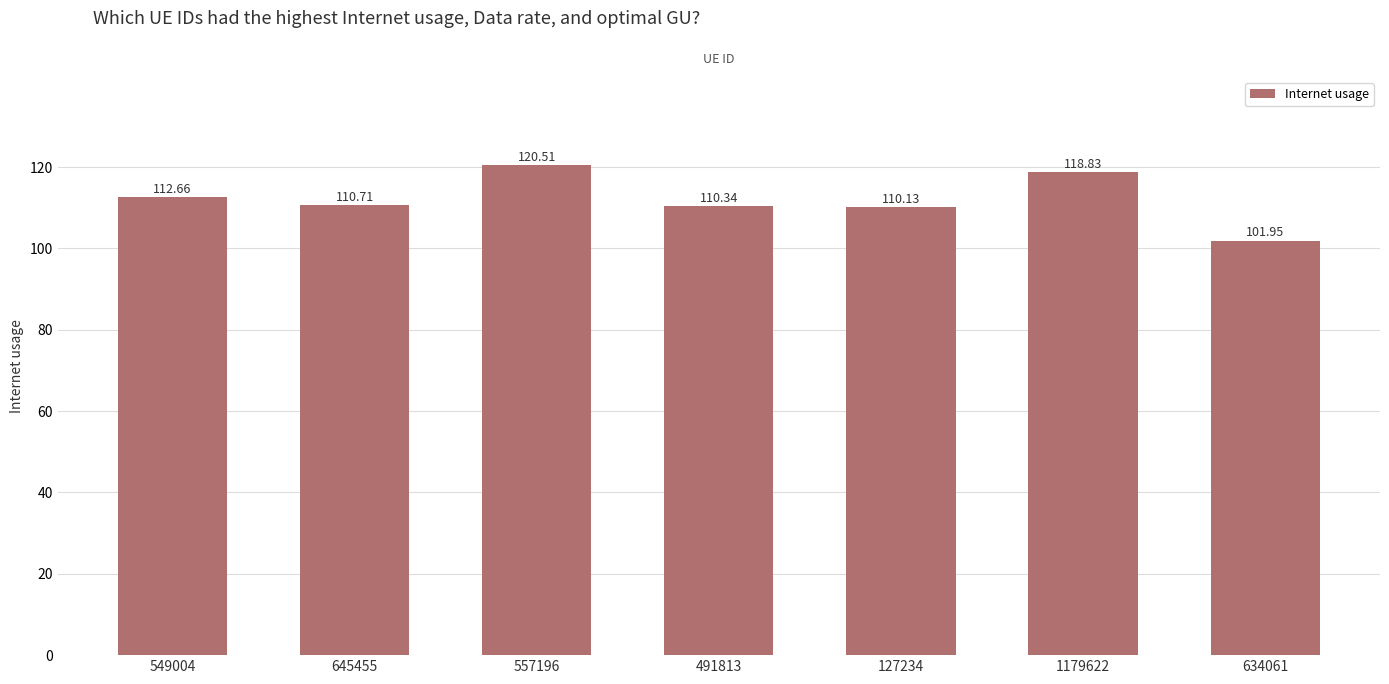

List the labels in order of value, largest first.

557196, 1179622, 549004, 645455, 491813, 127234, 634061